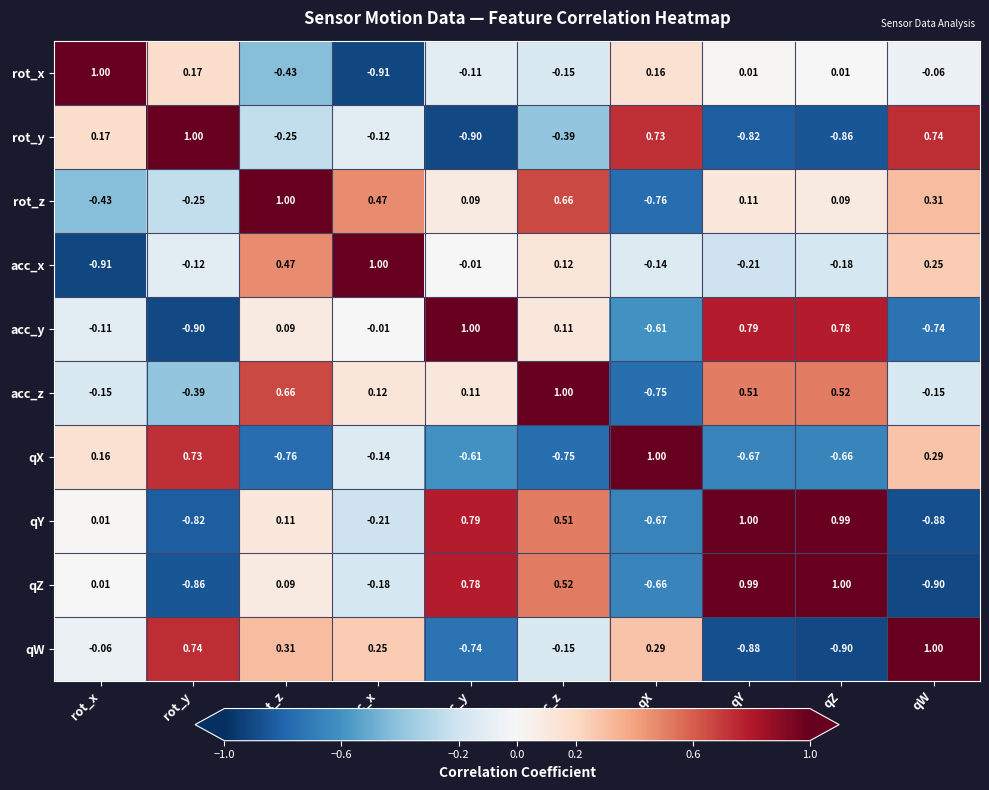

At rot_y, list the series in order from largest to smallest.

rot_y, qW, qX, rot_x, acc_x, rot_z, acc_z, qY, qZ, acc_y